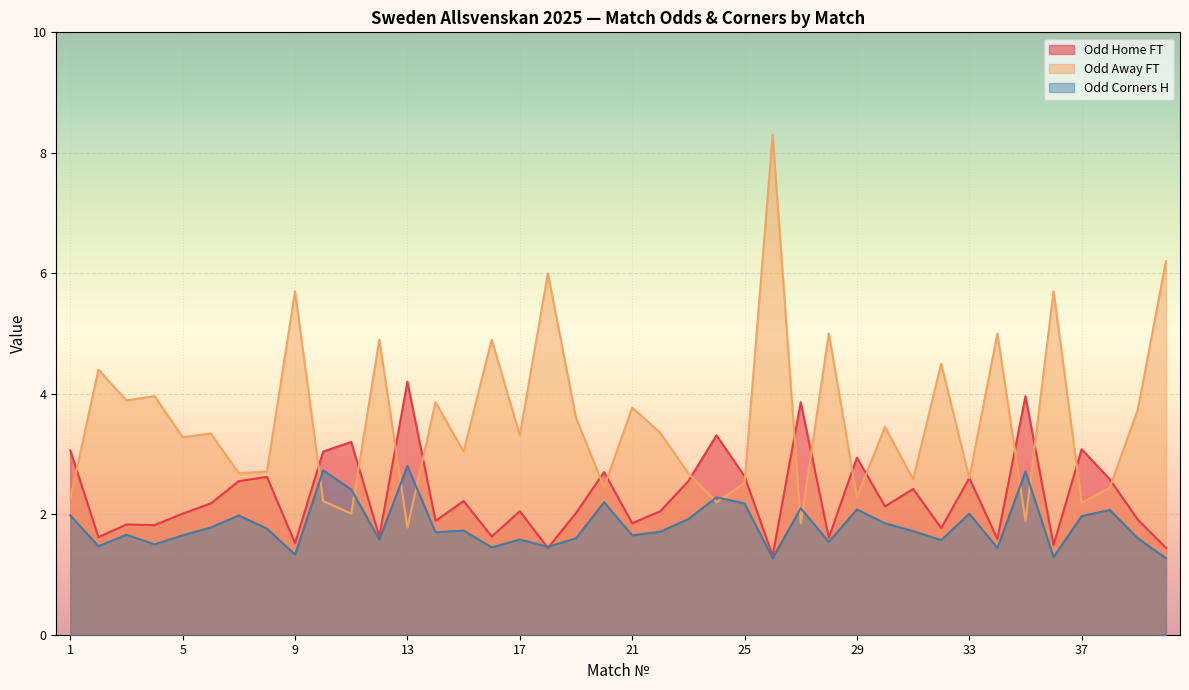

Reading right to left, transcribe all the data shown in this chart.

Odd_H_FT: 40=1.4	39=1.9	38=2.6	37=3.1	36=1.5	35=4.0	34=1.6	33=2.6	32=1.8	31=2.4	30=2.1	29=2.9	28=1.6	27=3.9	26=1.3	25=2.6	24=3.3	23=2.5	22=2.0	21=1.9	20=2.7	19=2.0	18=1.4	17=2.0	16=1.6	15=2.2	14=1.9	13=4.2	12=1.6	11=3.2	10=3.0	9=1.5	8=2.6	7=2.5	6=2.2	5=2.0	4=1.8	3=1.8	2=1.6	1=3.1
Odd_A_FT: 40=6.2	39=3.7	38=2.4	37=2.2	36=5.7	35=1.9	34=5.0	33=2.6	32=4.5	31=2.6	30=3.5	29=2.3	28=5.0	27=1.9	26=8.3	25=2.5	24=2.2	23=2.7	22=3.4	21=3.8	20=2.5	19=3.6	18=6.0	17=3.3	16=4.9	15=3.0	14=3.9	13=1.8	12=4.9	11=2.0	10=2.2	9=5.7	8=2.7	7=2.7	6=3.3	5=3.3	4=4.0	3=3.9	2=4.4	1=2.3
Odd_Corners_H: 40=1.3	39=1.6	38=2.1	37=2.0	36=1.3	35=2.7	34=1.4	33=2.0	32=1.6	31=1.7	30=1.9	29=2.1	28=1.5	27=2.1	26=1.3	25=2.2	24=2.3	23=1.9	22=1.7	21=1.6	20=2.2	19=1.6	18=1.5	17=1.6	16=1.4	15=1.7	14=1.7	13=2.8	12=1.6	11=2.4	10=2.7	9=1.3	8=1.8	7=2.0	6=1.8	5=1.6	4=1.5	3=1.7	2=1.5	1=2.0